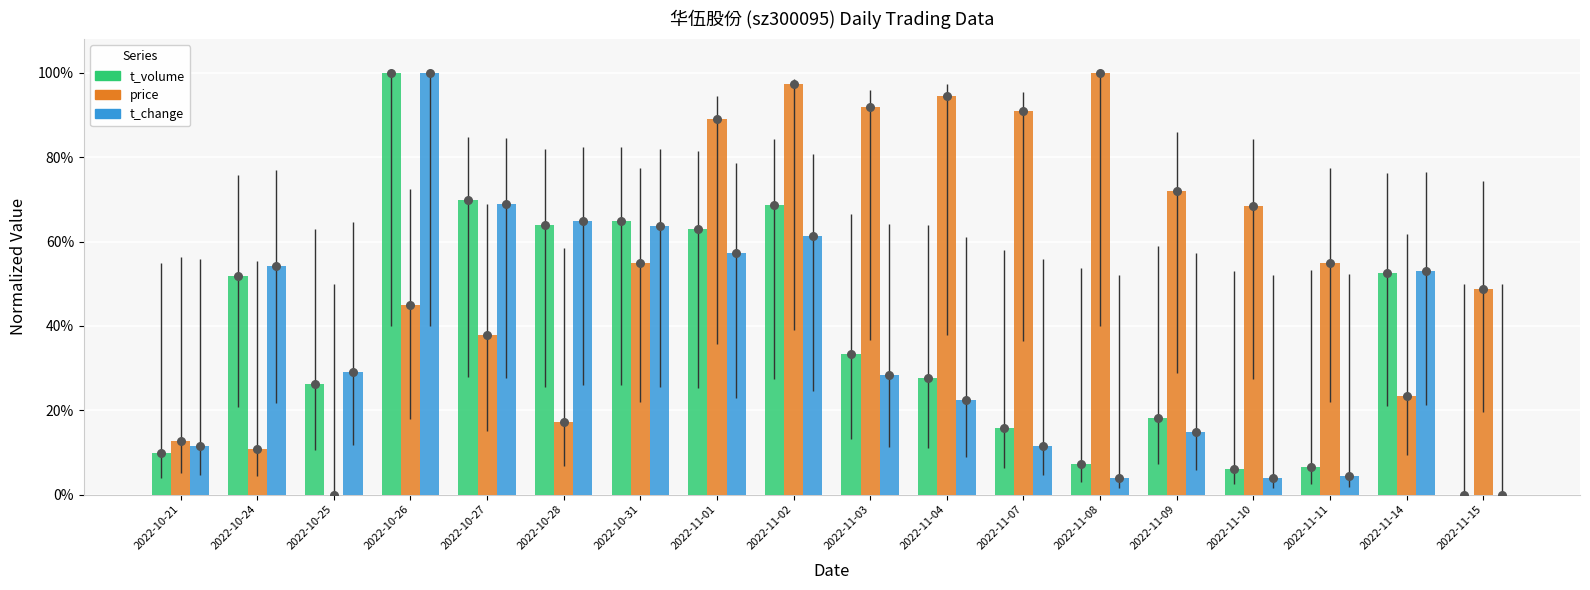

Which series contains the highest Y value?

t_volume